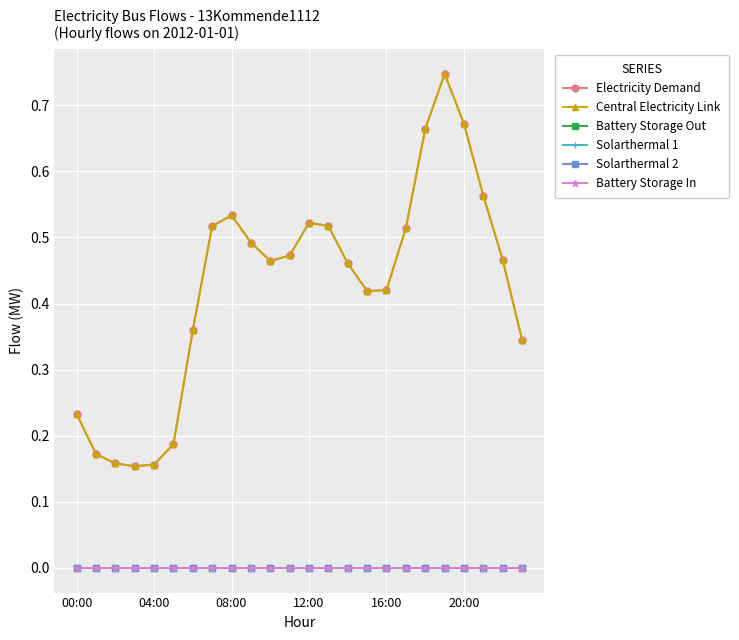

True or false: Solarthermal 2 and Electricity Demand intersect in this chart.

False